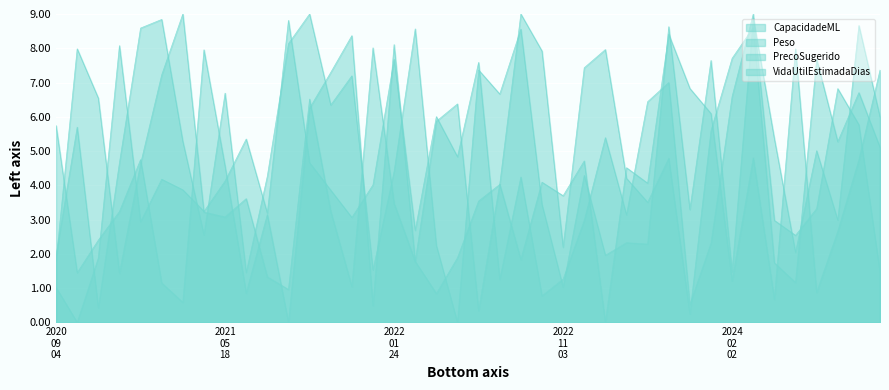

True or false: VidaUtilEstimadaDias has a value of 3.6 at 2024-06-29.

False